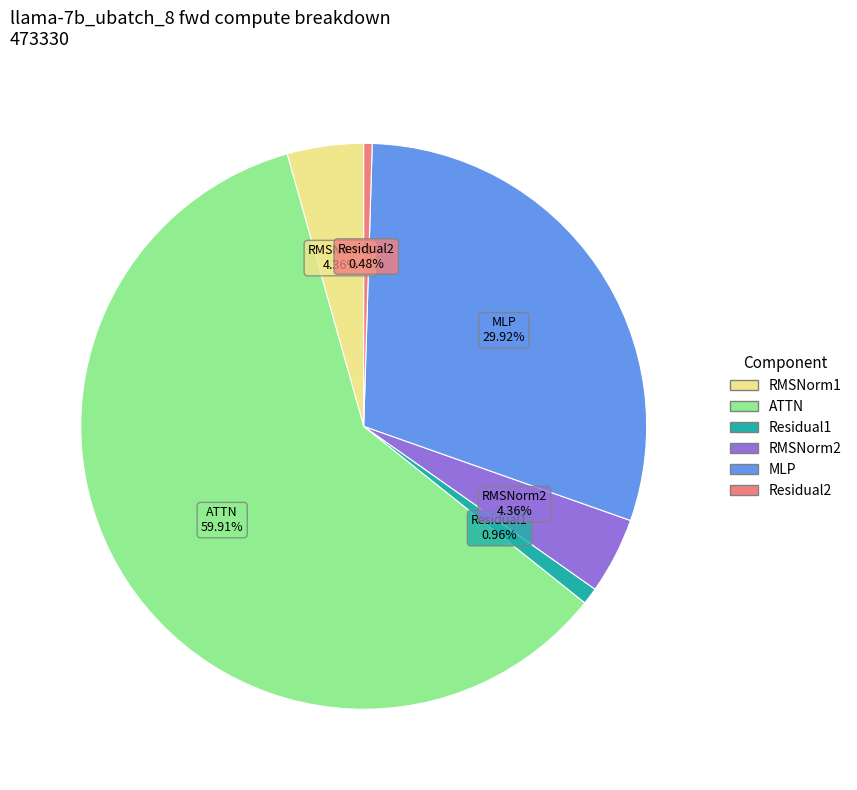

Does any single category account for the majority?

Yes